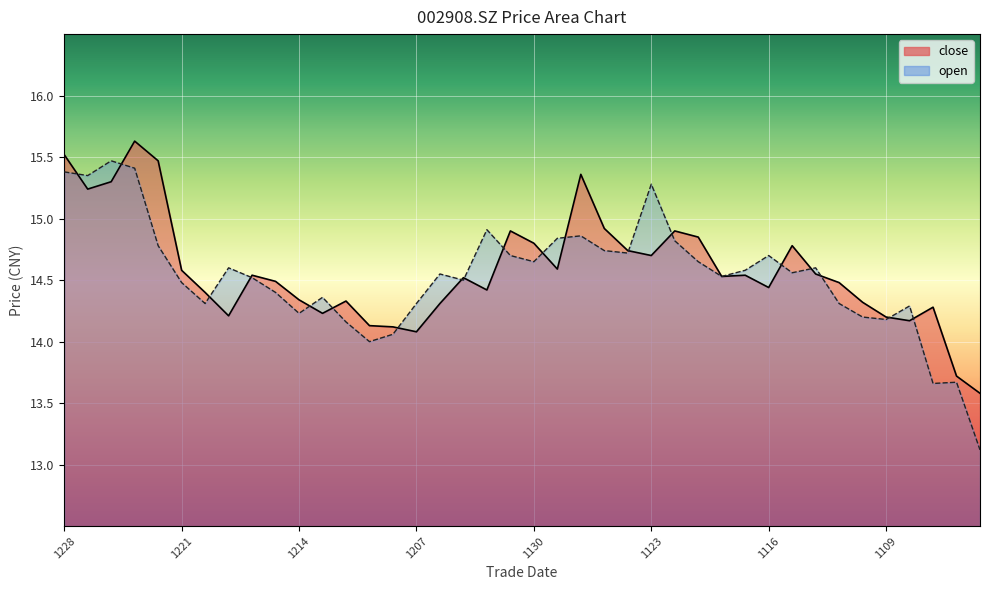

Rank the series by their maximum value, from lowest to highest.

open, close